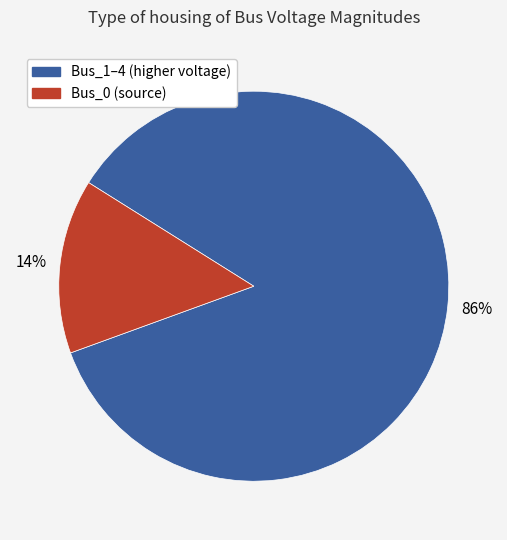

What is the smallest slice in the pie chart?

Bus_0 (source)